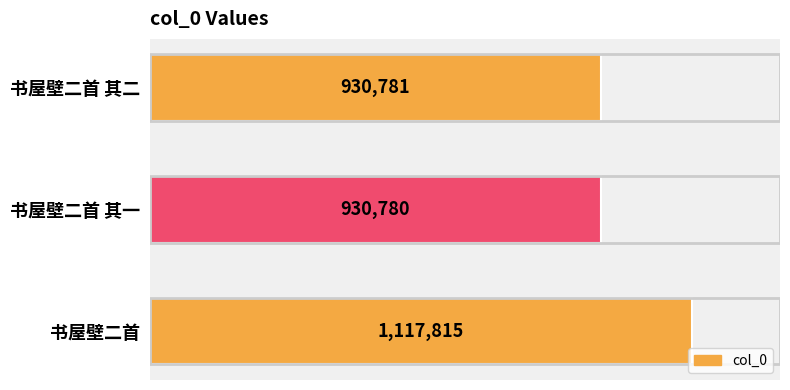

Reading bottom to top, list all the values displayed in this chart.

书屋壁二首=1117815	书屋壁二首 其一=930780	书屋壁二首 其二=930781